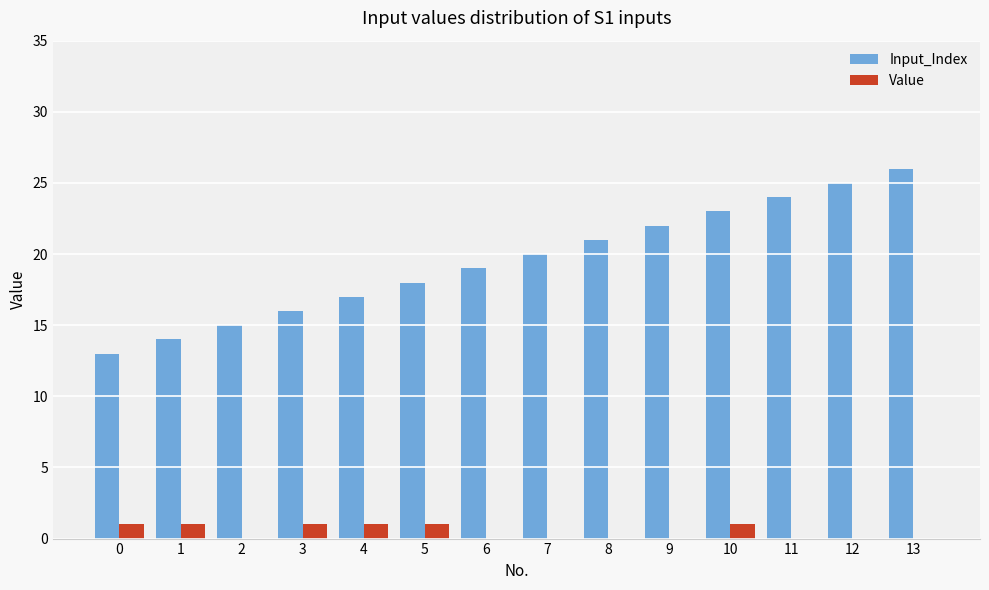

Between 5 and 13, which series saw the biggest shift?

Input_Index